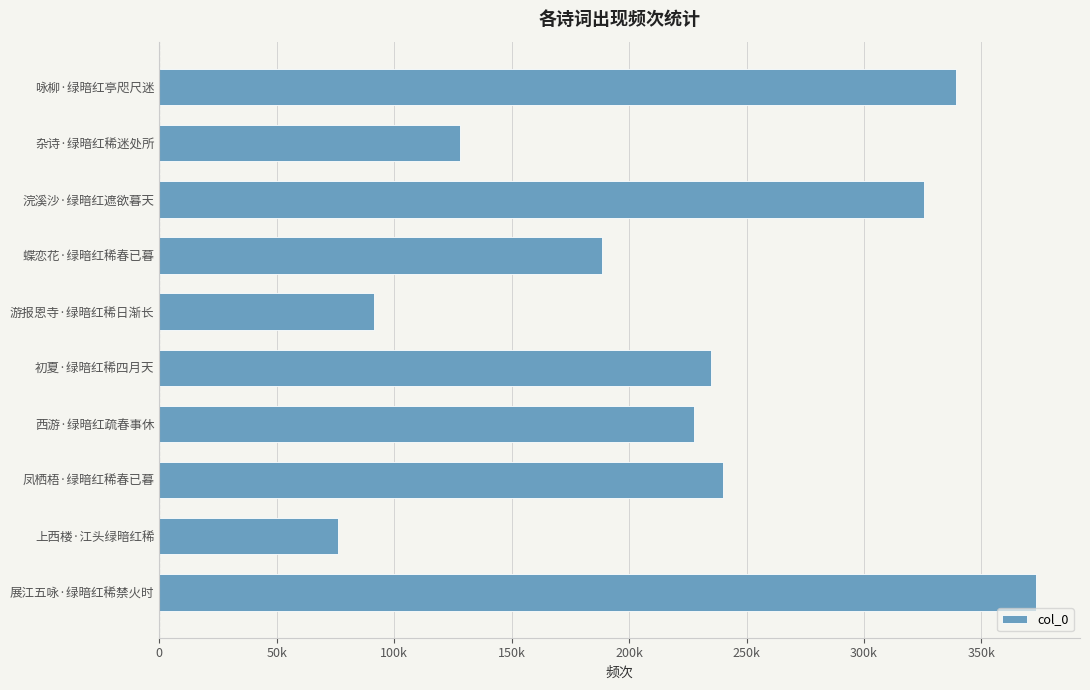

What is the sum of all values?

2223780